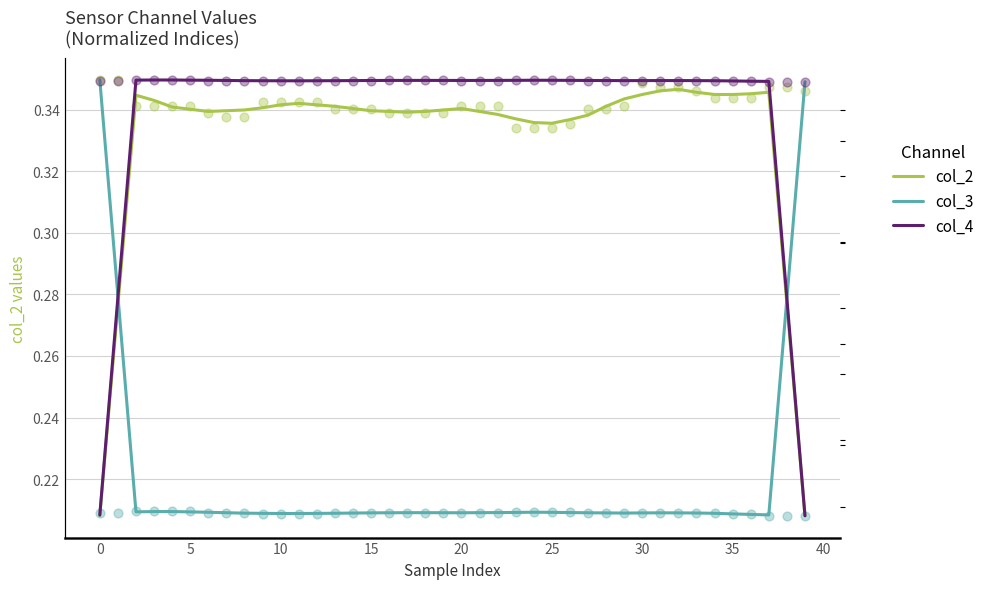

At how many categories does at least one series exceed -3?

40